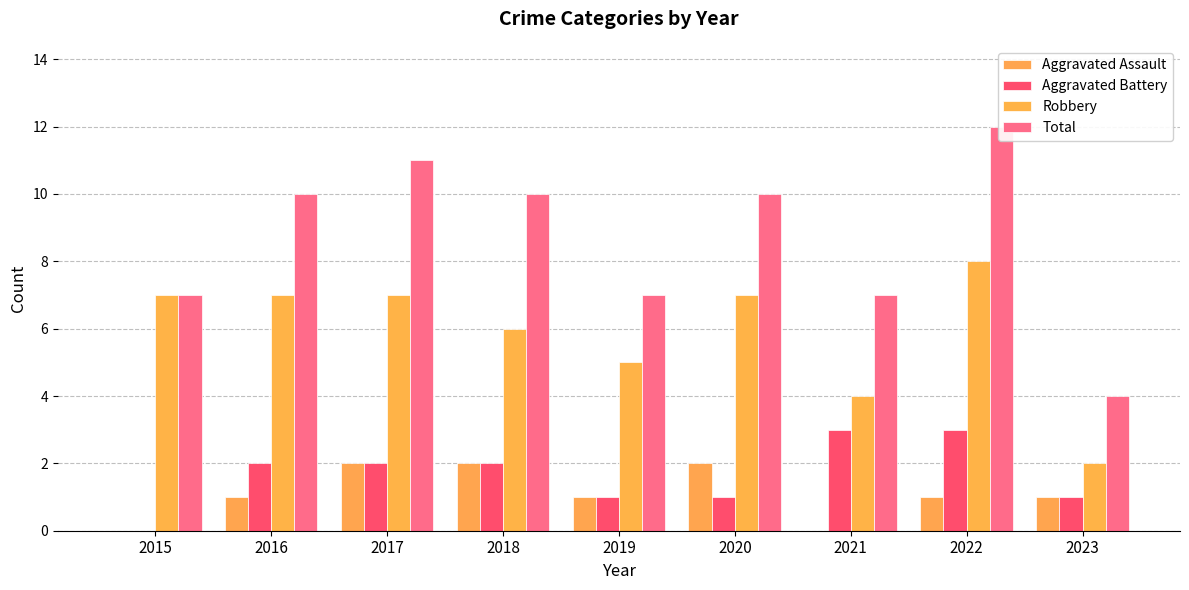

What is the total value across all series at 2021?

14